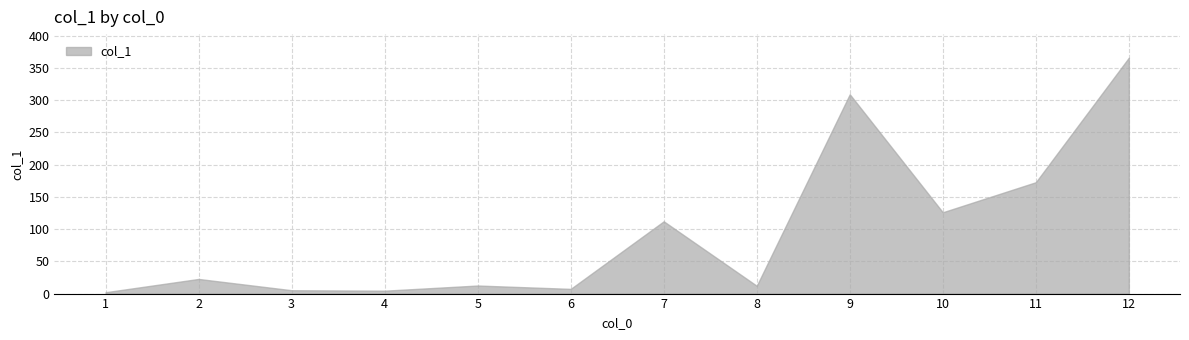

Reading right to left, what are all the values shown in this chart?

12=365.8	11=172.7	10=126.1	9=309.1	8=12.1	7=112.1	6=7.3	5=12.5	4=4.5	3=5.2	2=22.7	1=2.1